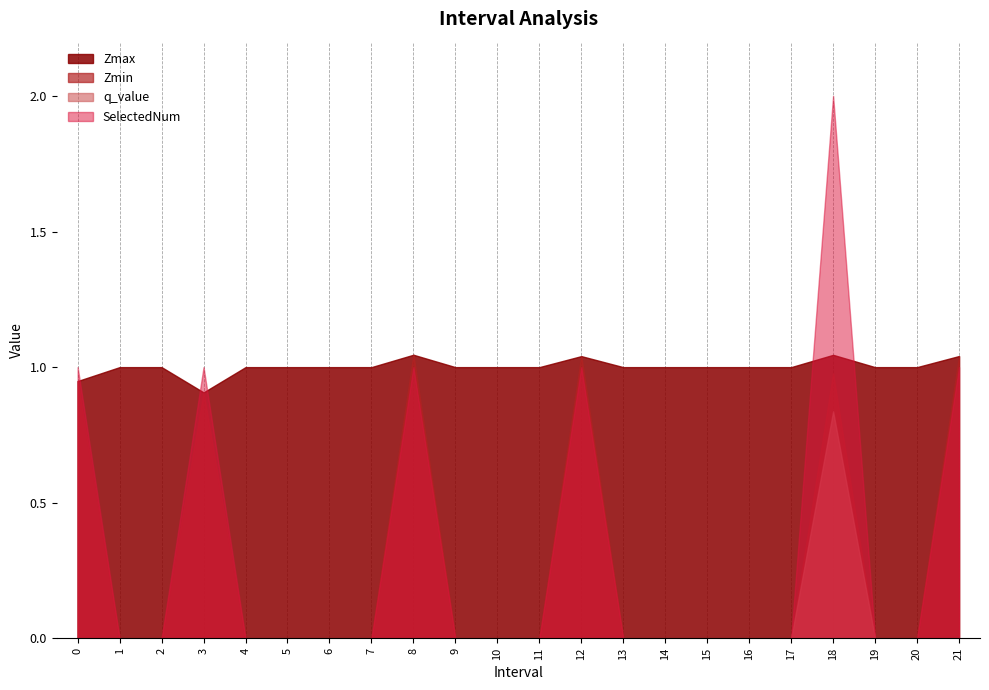

What is the lowest value of the Zmax series?

0.9